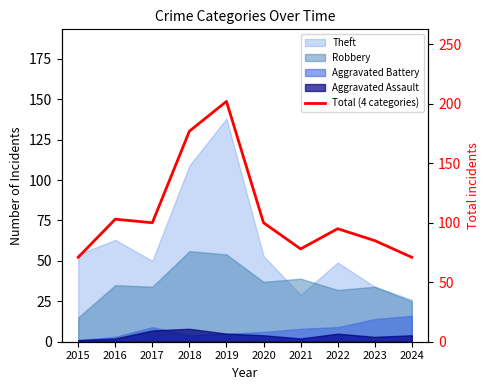

Does the chart display data point markers on the line(s)?

No